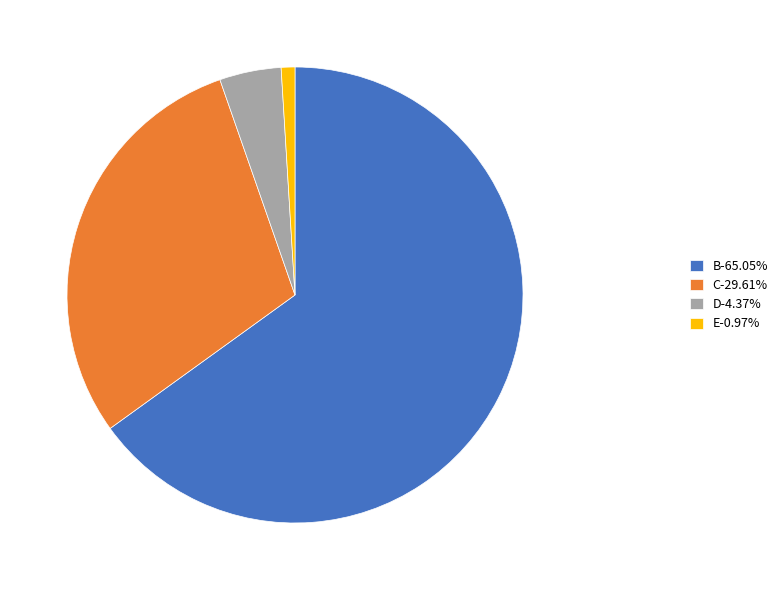

Do B-65.05% and D-4.37% together represent more than half of the pie?

Yes